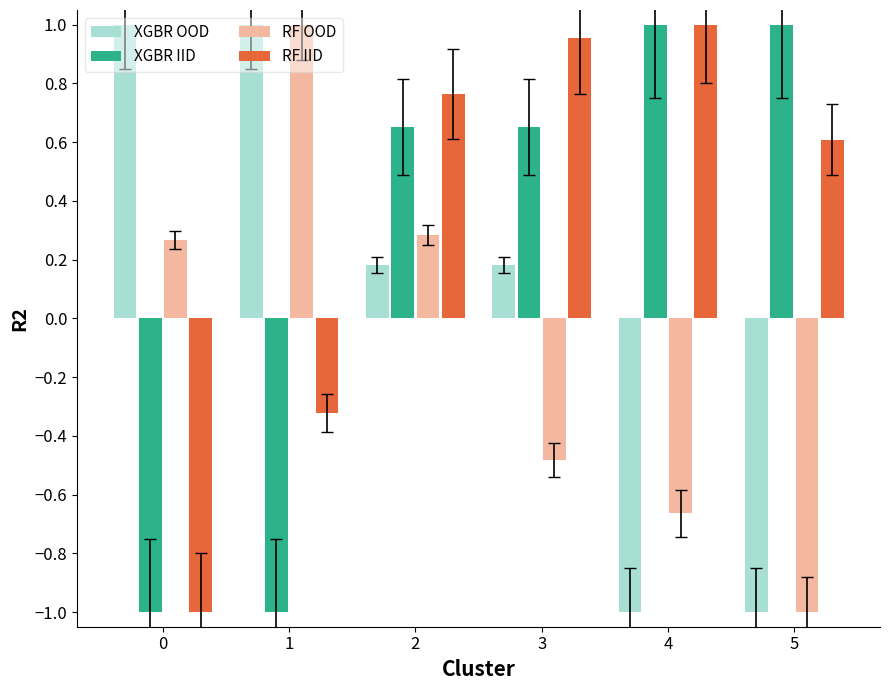

What is the smallest value displayed?

-1.0